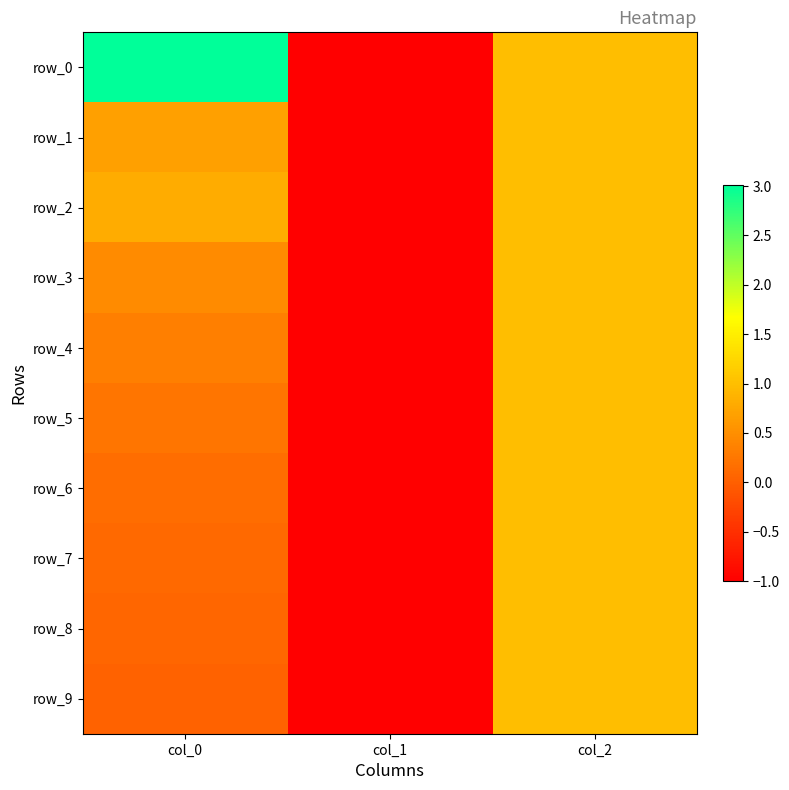

Is the value of row_7 at col_0 greater than the value of row_9 at col_1?

Yes